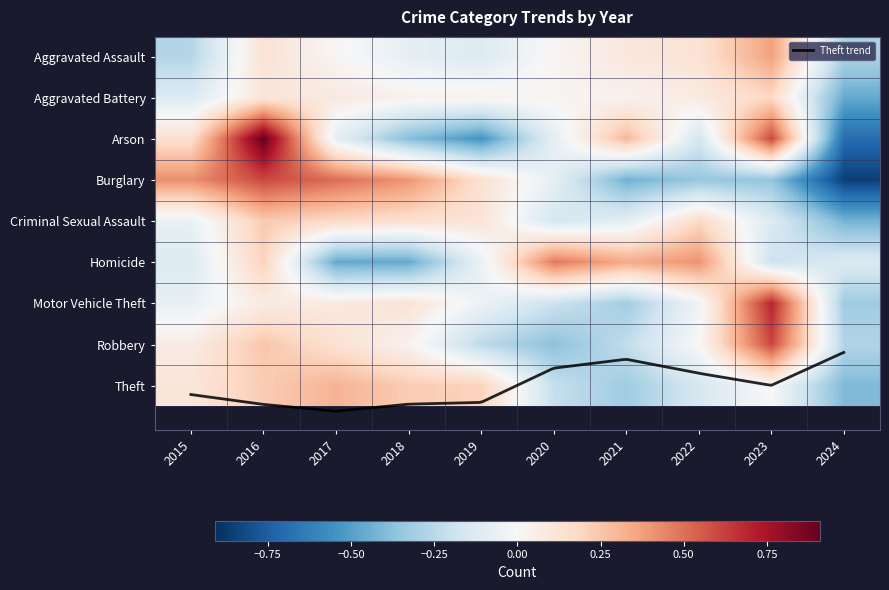

What is the maximum value shown in the chart?

0.9